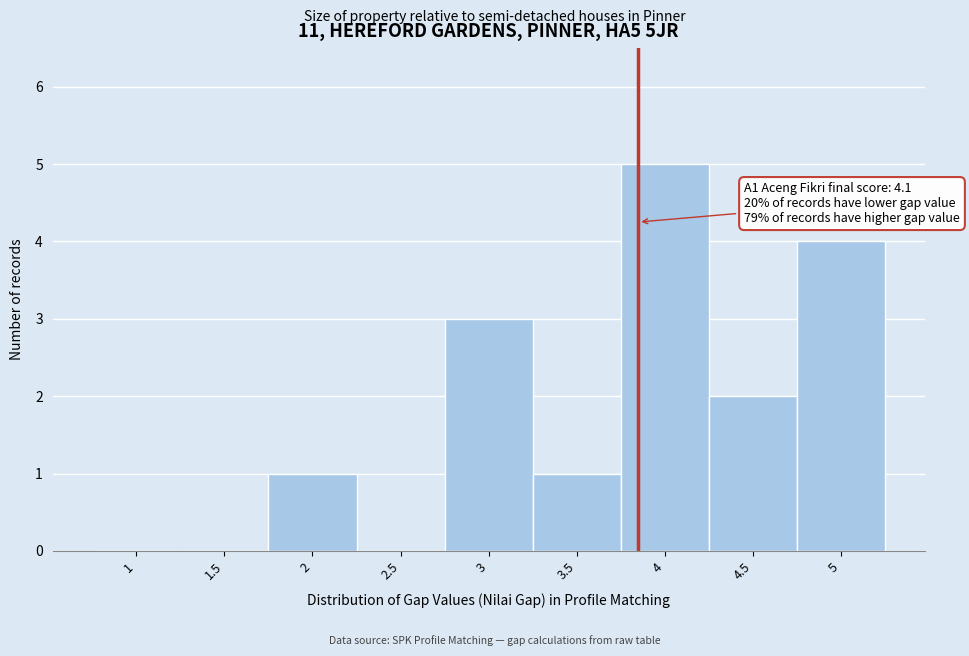

Reading left to right, what are all the values shown in this chart?

1=0	1.5=0	2=1	2.5=0	3=3	3.5=1	4=5	4.5=2	5=4